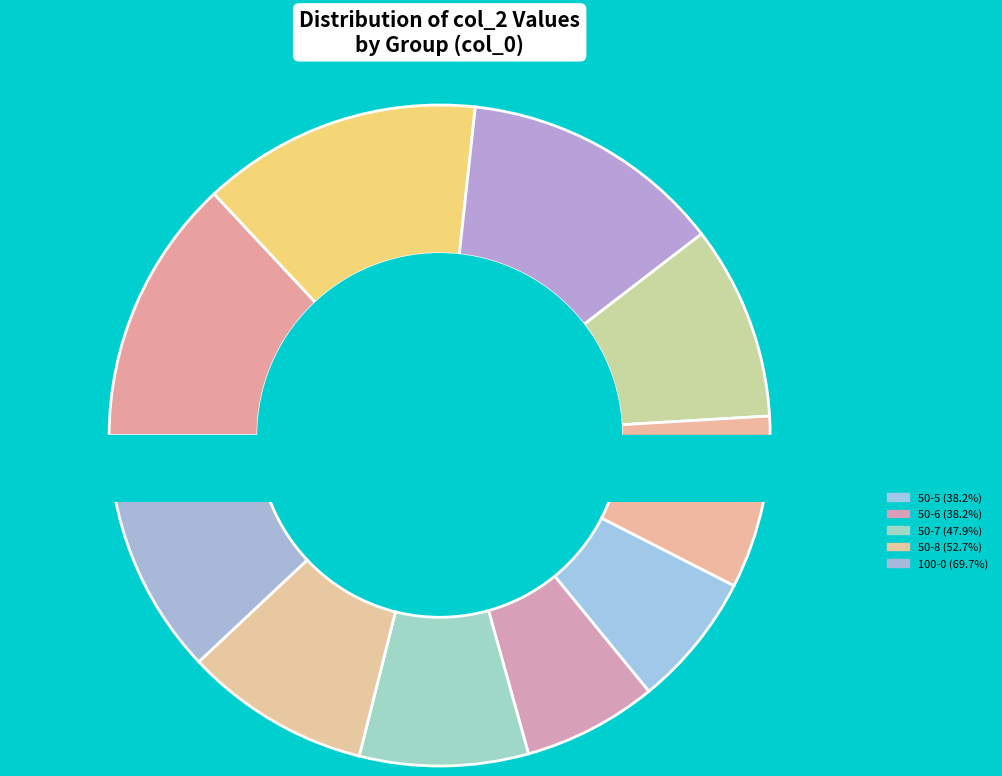

To the nearest percent, what is the difference between the 50-6 and 50-1 slice percentages?

7%